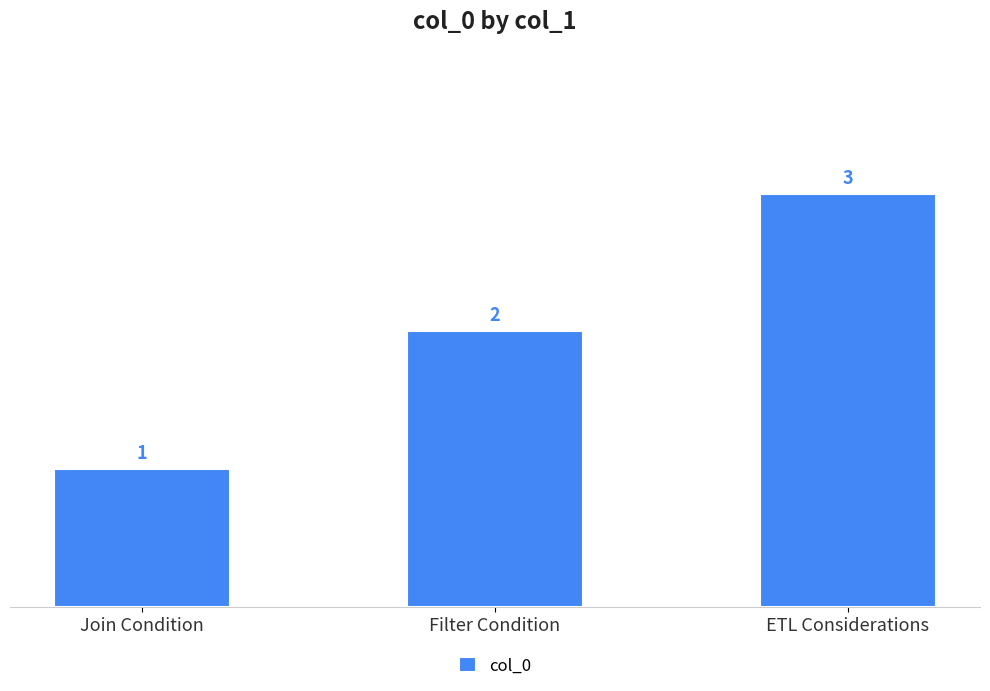

What is the label of the 1st bar from the right?

ETL Considerations